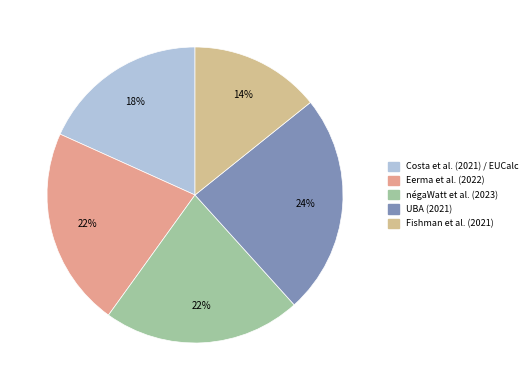

What is the largest slice in the pie chart?

UBA (2021)